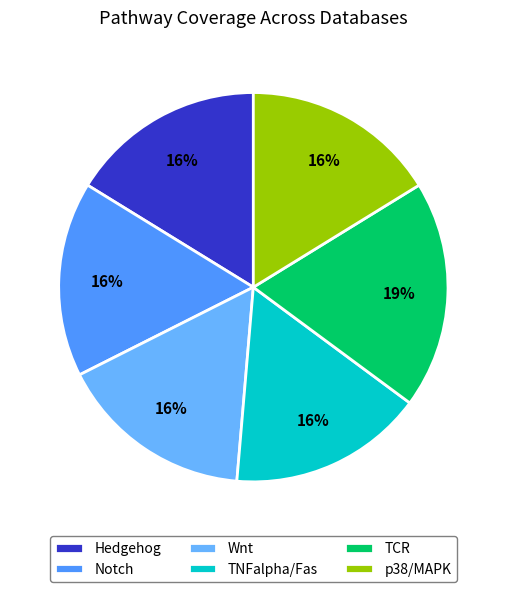

What is the largest slice in the pie chart?

TCR